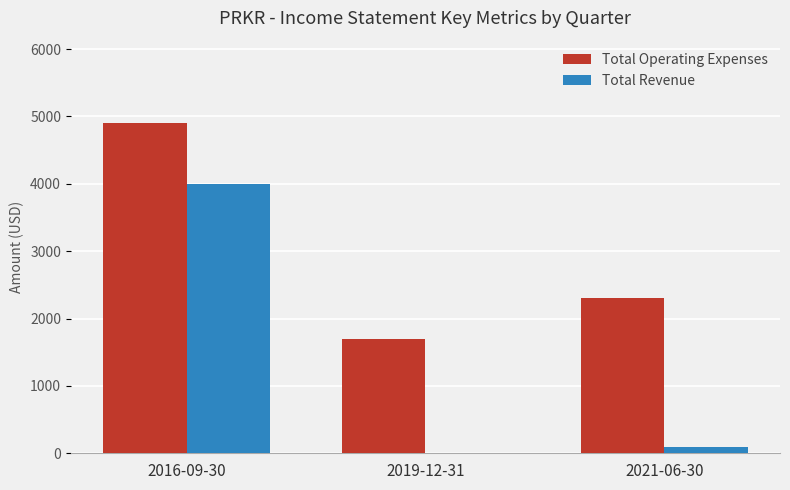

At which label is Total Revenue closest to 2000?

2021-06-30